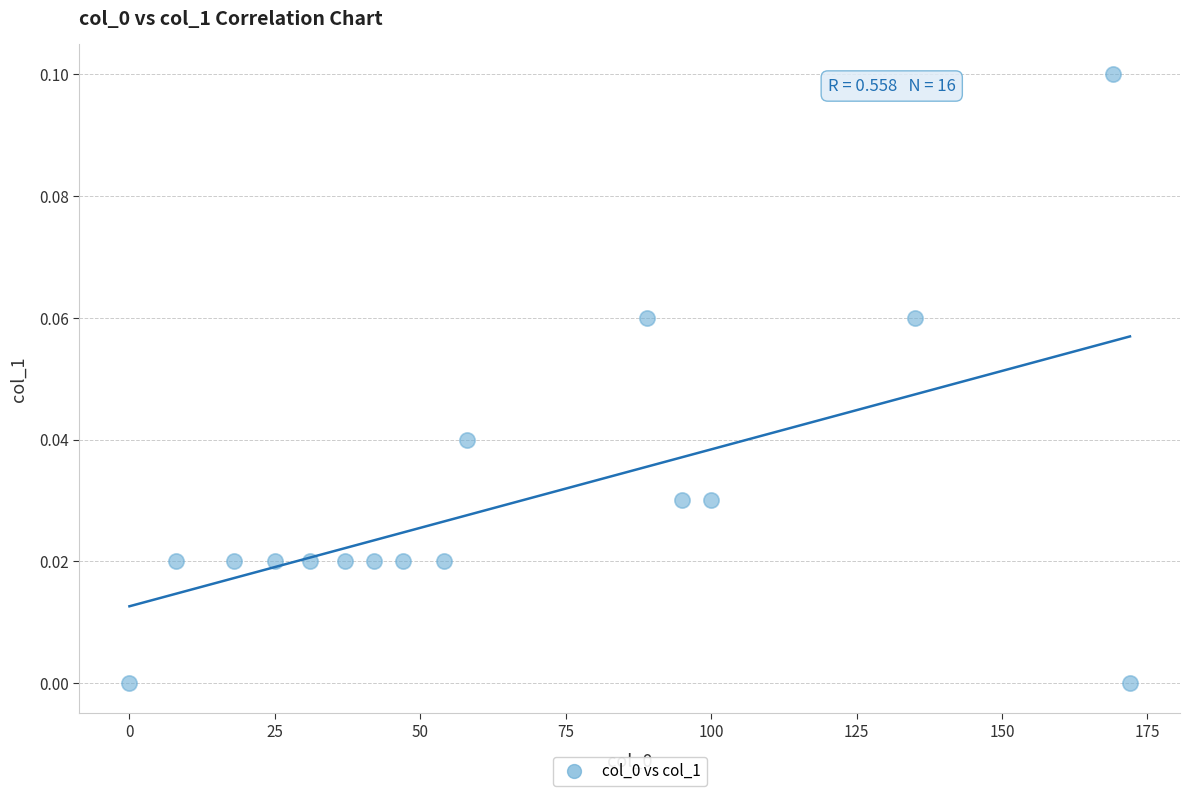

What is the range of X values (max minus min)?

172.0